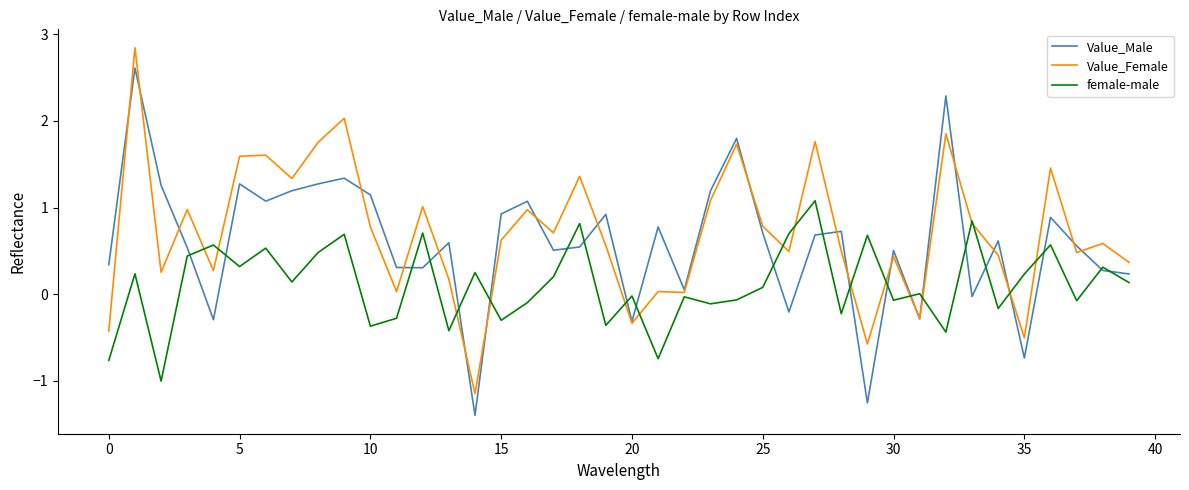

What is the maximum value shown in the chart?

2.8